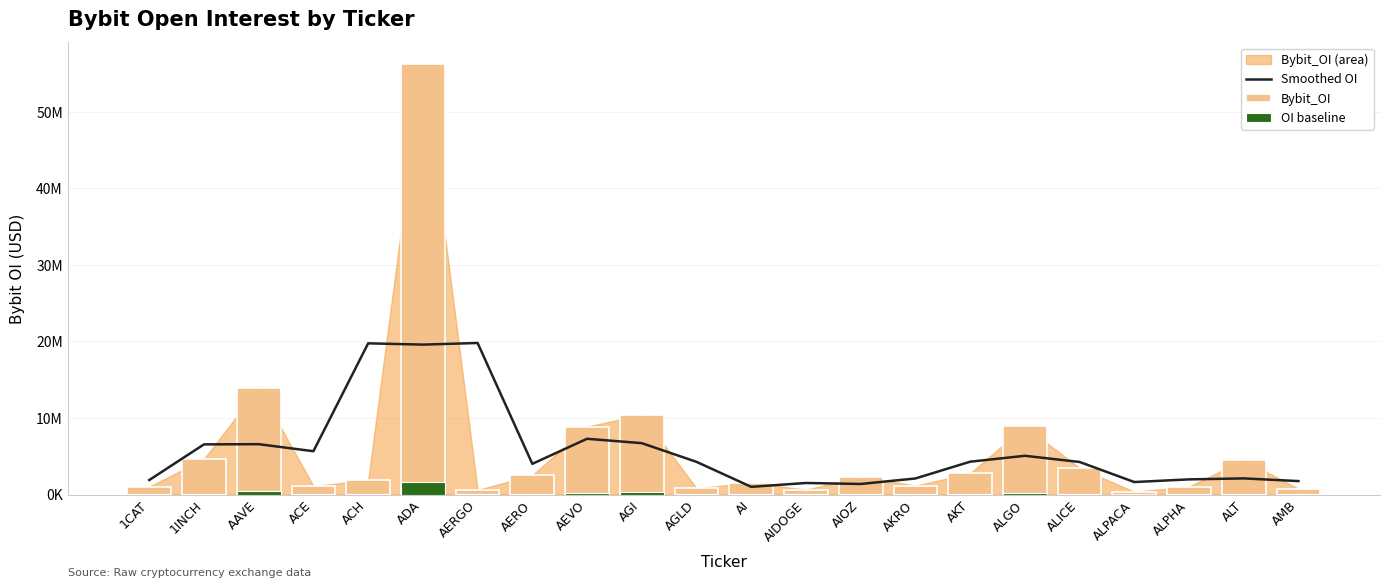

What is the difference between the maximum and second lowest values in the OI baseline series?

1668858.8